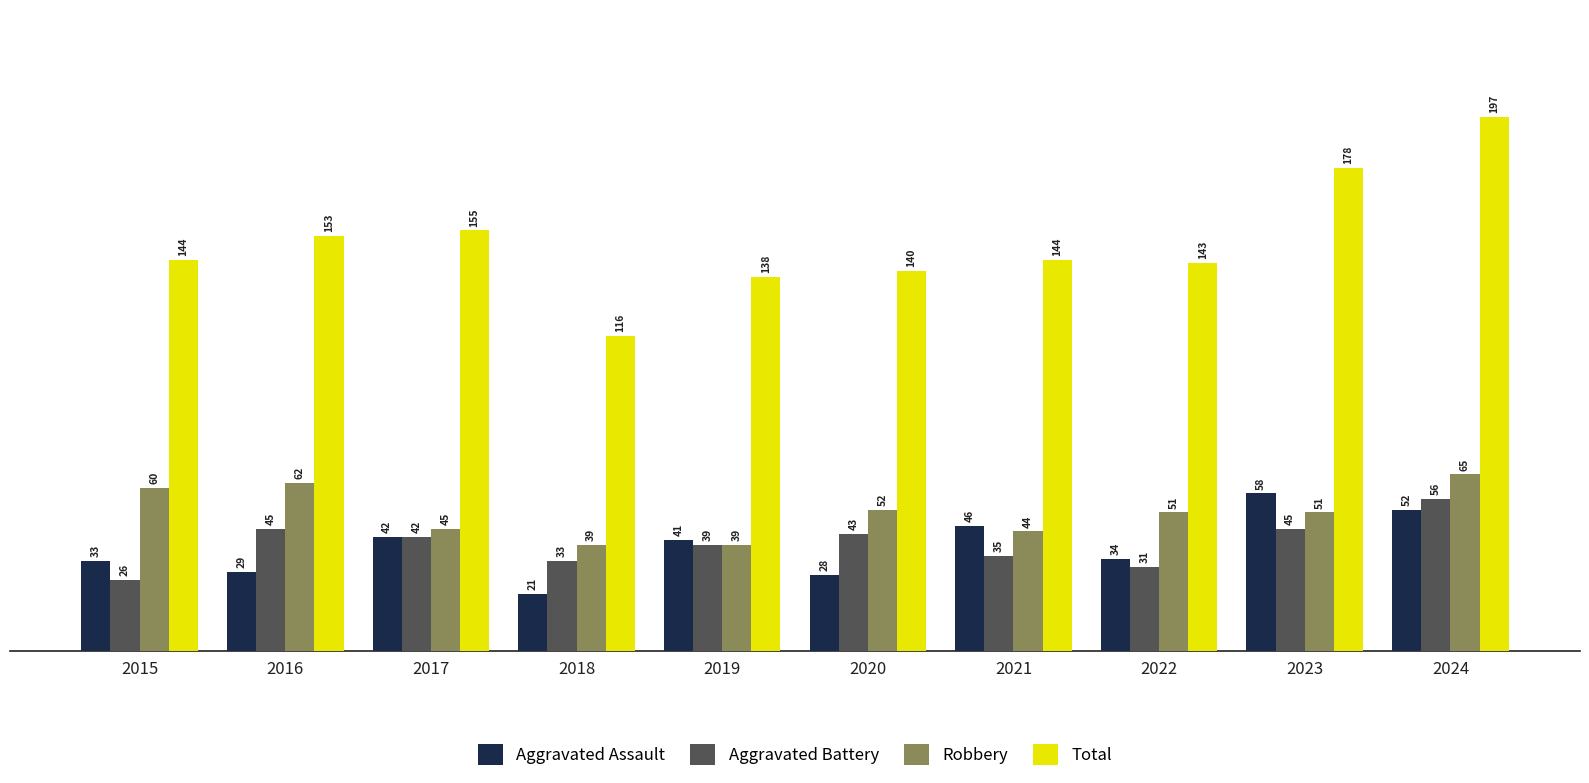

What value does the Aggravated Assault series have at 2016?

29